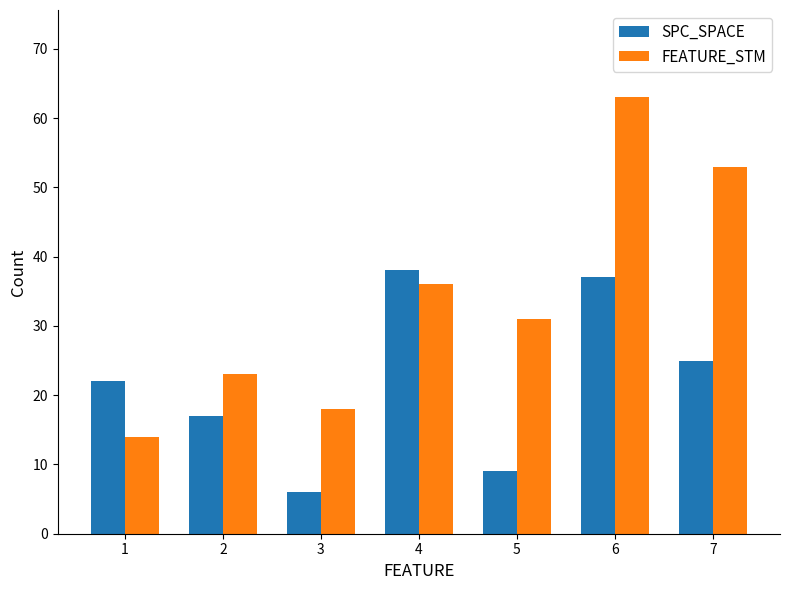

What is the difference between the second highest and minimum values in the SPC_SPACE series?

31